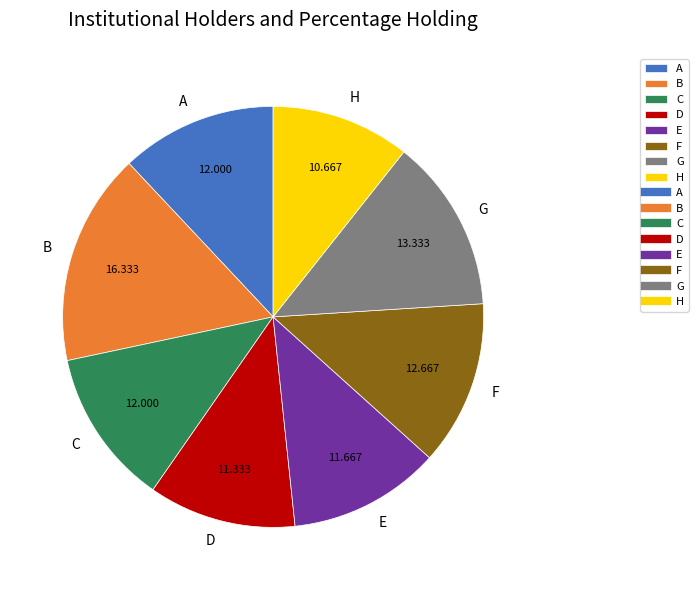

The G slice represents 2% of the pie. True or false?

False